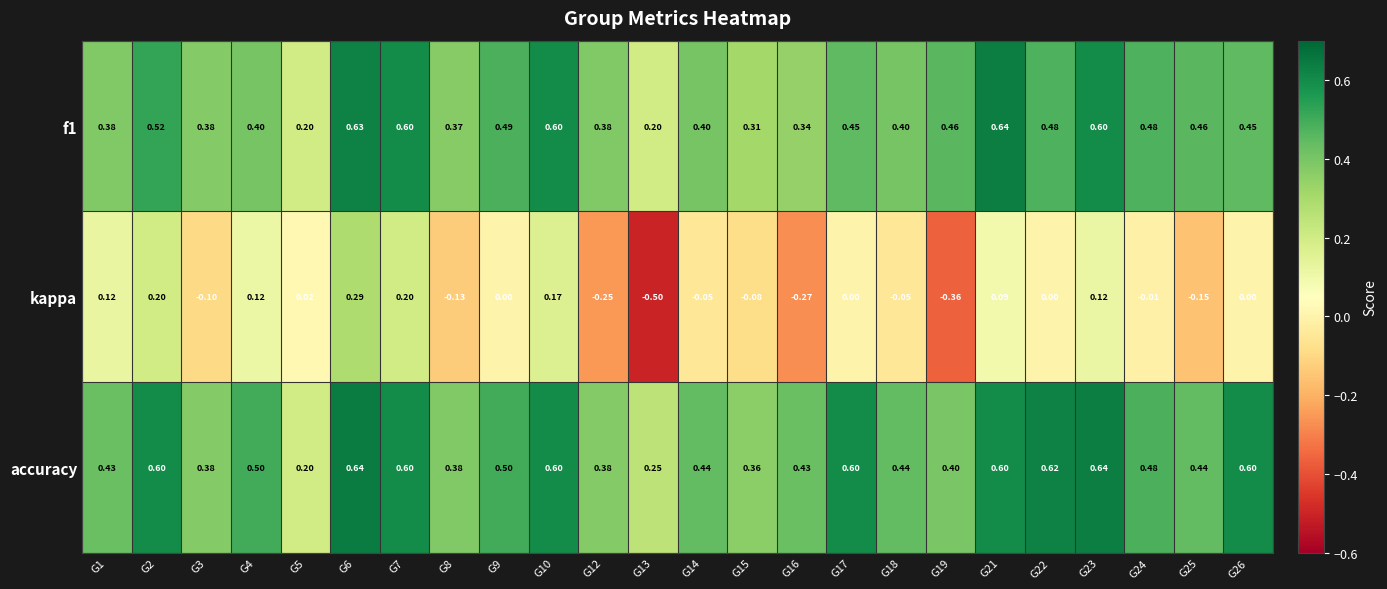

What is the total value across all series at G12?

0.5